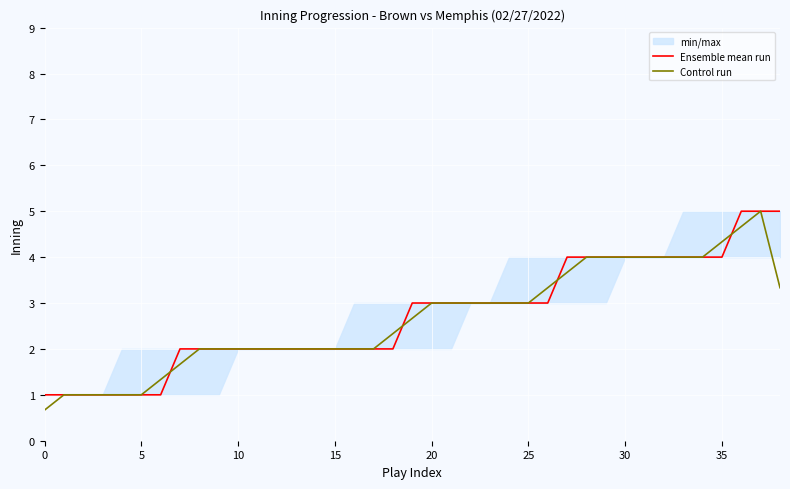

Reading right to left, extract all data points from this chart.

Ensemble mean run: 5.0	5.0	5.0	4.0	4.0	4.0	4.0	4.0	4.0	4.0	4.0	4.0	3.0	3.0	3.0	3.0	3.0	3.0	3.0	3.0	2.0	2.0	2.0	2.0	2.0	2.0	2.0	2.0	2.0	2.0	2.0	2.0	1.0	1.0	1.0	1.0	1.0	1.0	1.0
Control run: 3.3	5.0	4.7	4.3	4.0	4.0	4.0	4.0	4.0	4.0	4.0	3.7	3.3	3.0	3.0	3.0	3.0	3.0	3.0	2.7	2.3	2.0	2.0	2.0	2.0	2.0	2.0	2.0	2.0	2.0	2.0	1.7	1.3	1.0	1.0	1.0	1.0	1.0	0.7